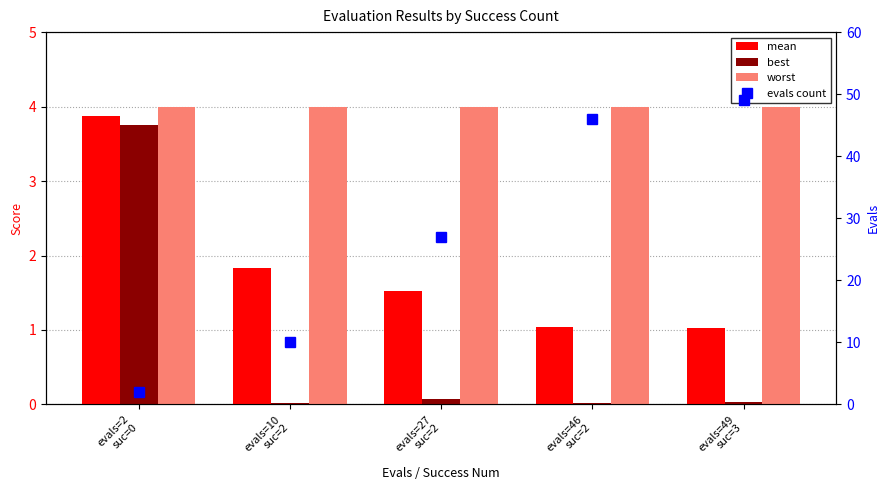

List the series in order of their peak value, lowest first.

best, mean, worst, evals count